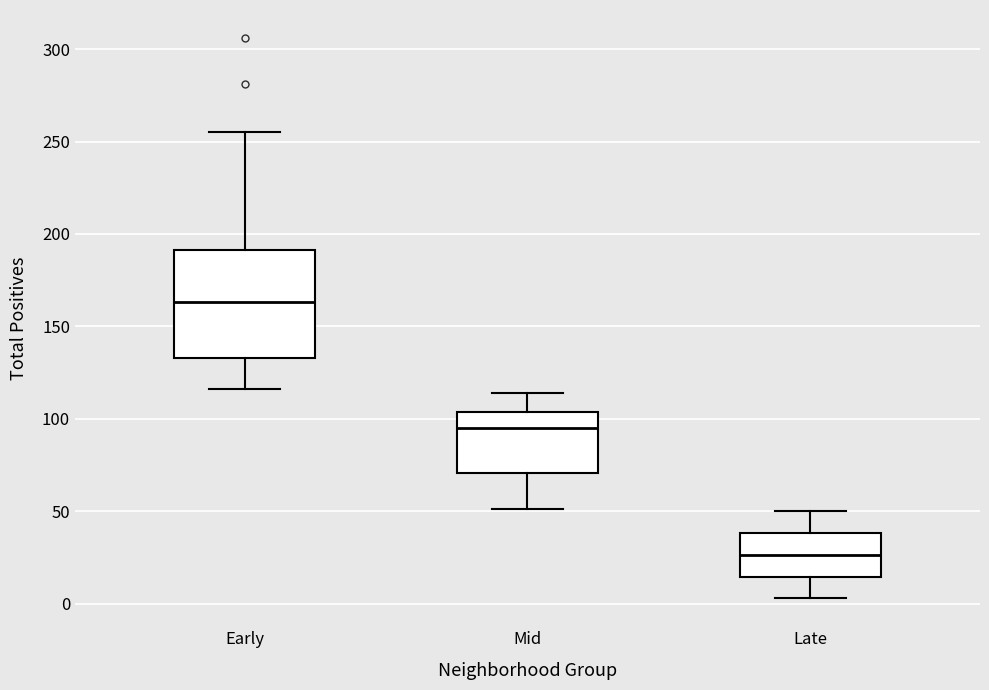

Reading left to right, read every box against the y-axis: the position of its median line, the range the box covers, and the ends of its whiskers. The values are not printed on the chart, so give them approximately, as read against the axis.

Early: median 165, box 135 to 190, whiskers 115 to 255
Mid: median 95, box 70 to 105, whiskers 50 to 115
Late: median 25, box 15 to 40, whiskers 5 to 50